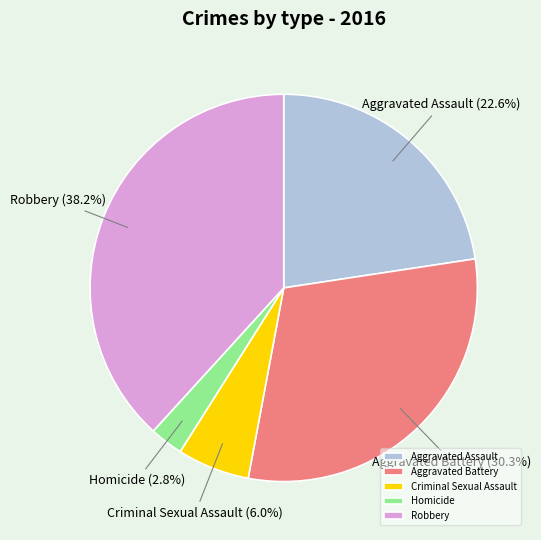

Is there any slice that represents more than half of the pie?

No